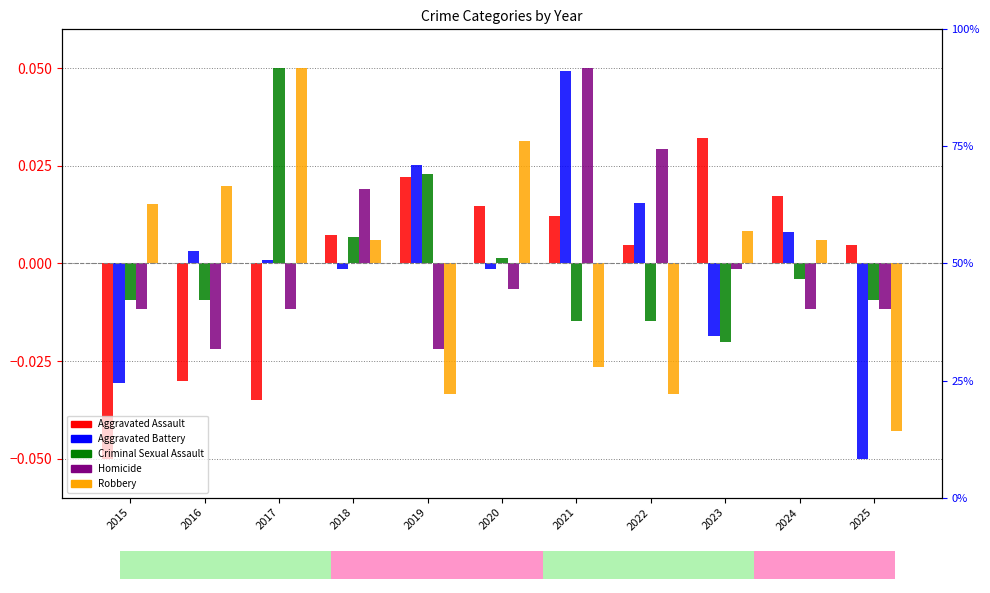

Is the value of Aggravated Assault at 2022 greater than the value of Aggravated Battery at 2018?

Yes